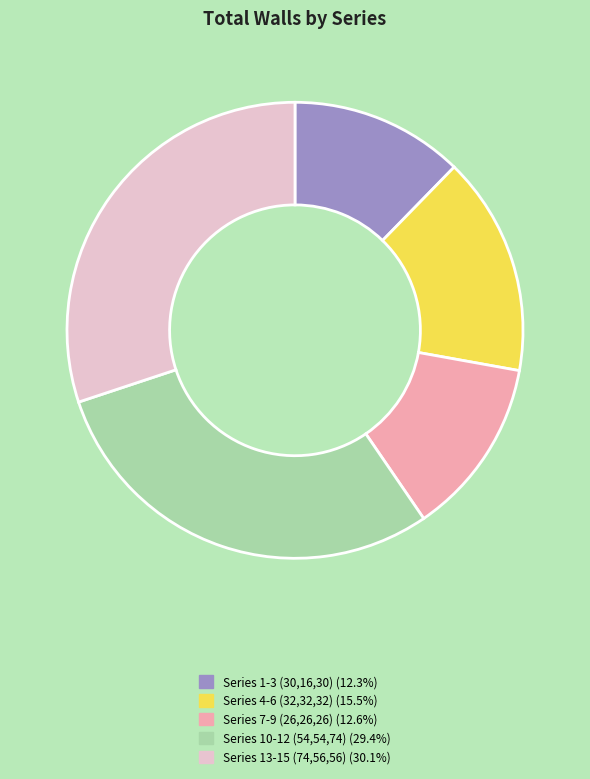

Is there a majority slice in this chart?

No